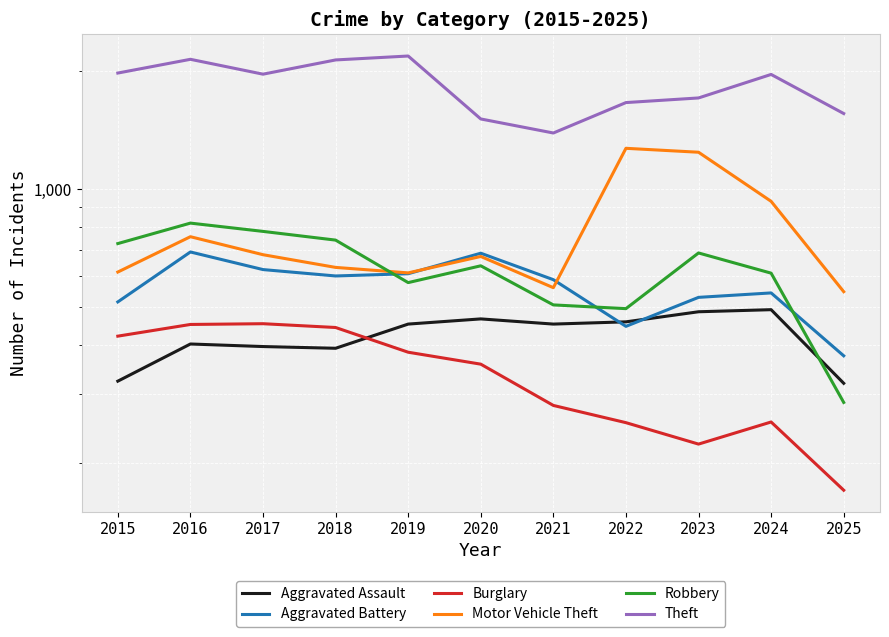

Where is the first local maximum for Aggravated Battery?

2016